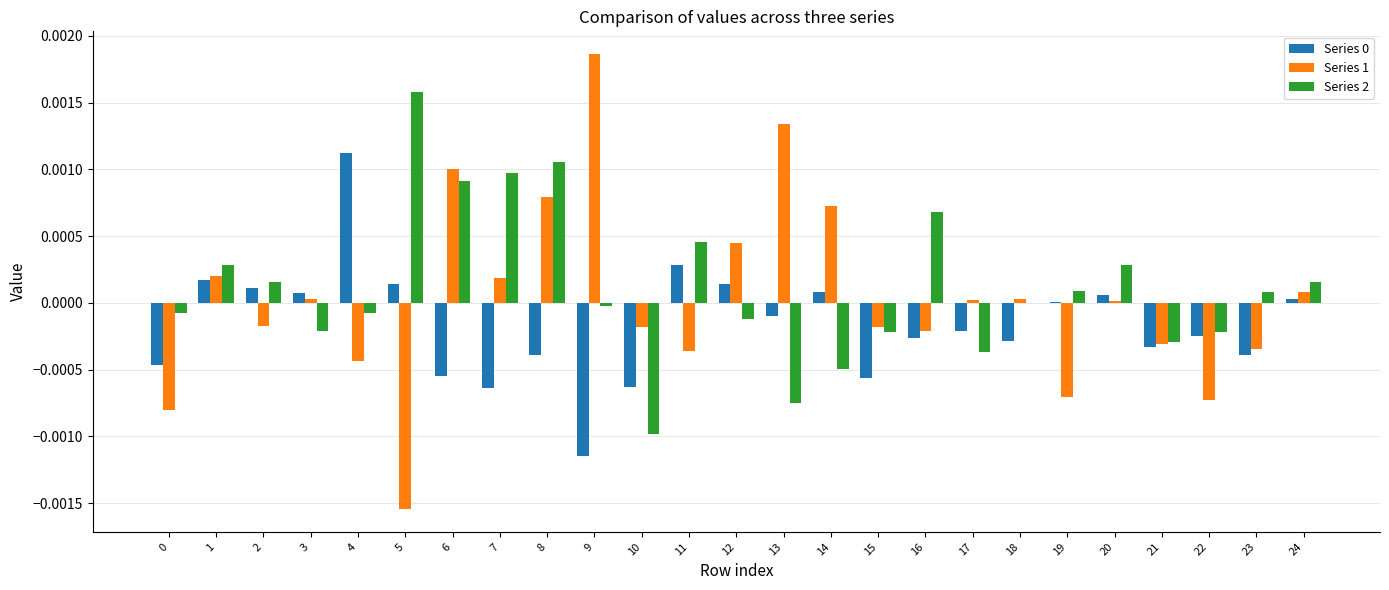

The Series 0 series shows -0.0 at 17. True or false?

True